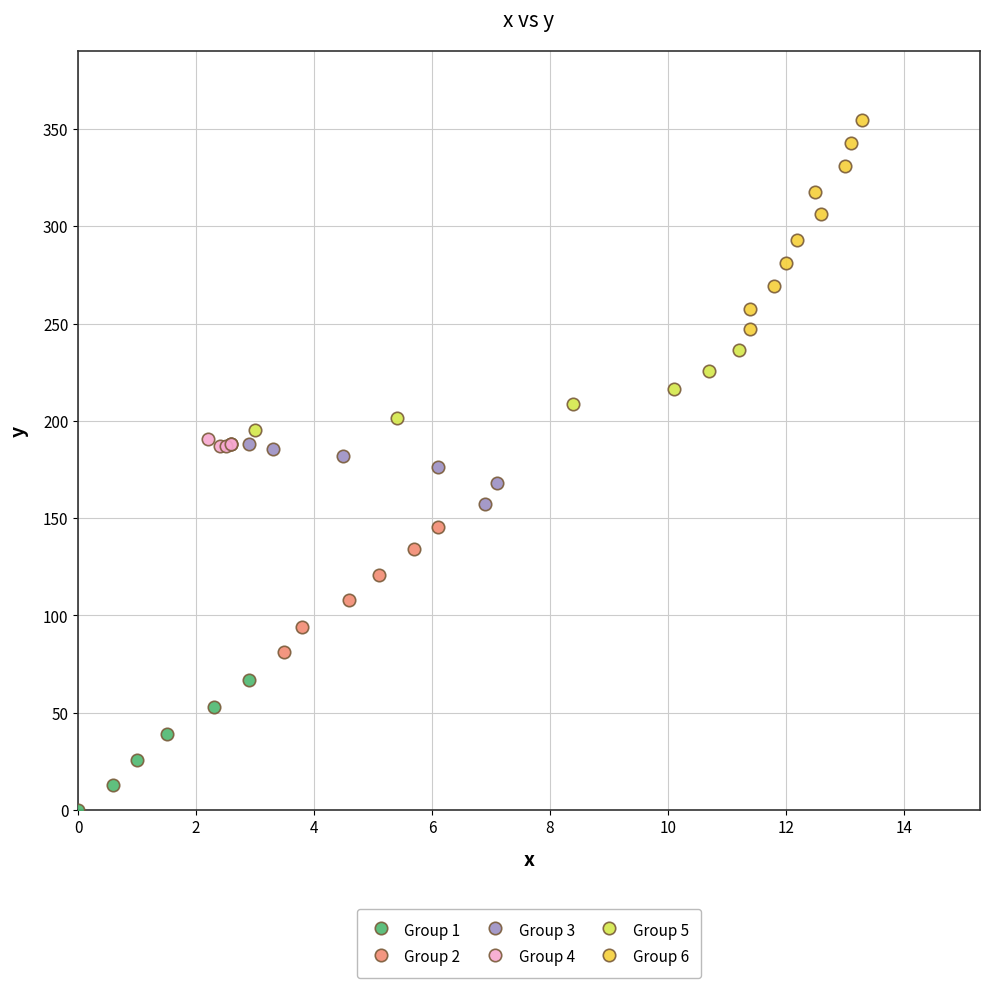

Which series contains the highest Y value?

Group 6